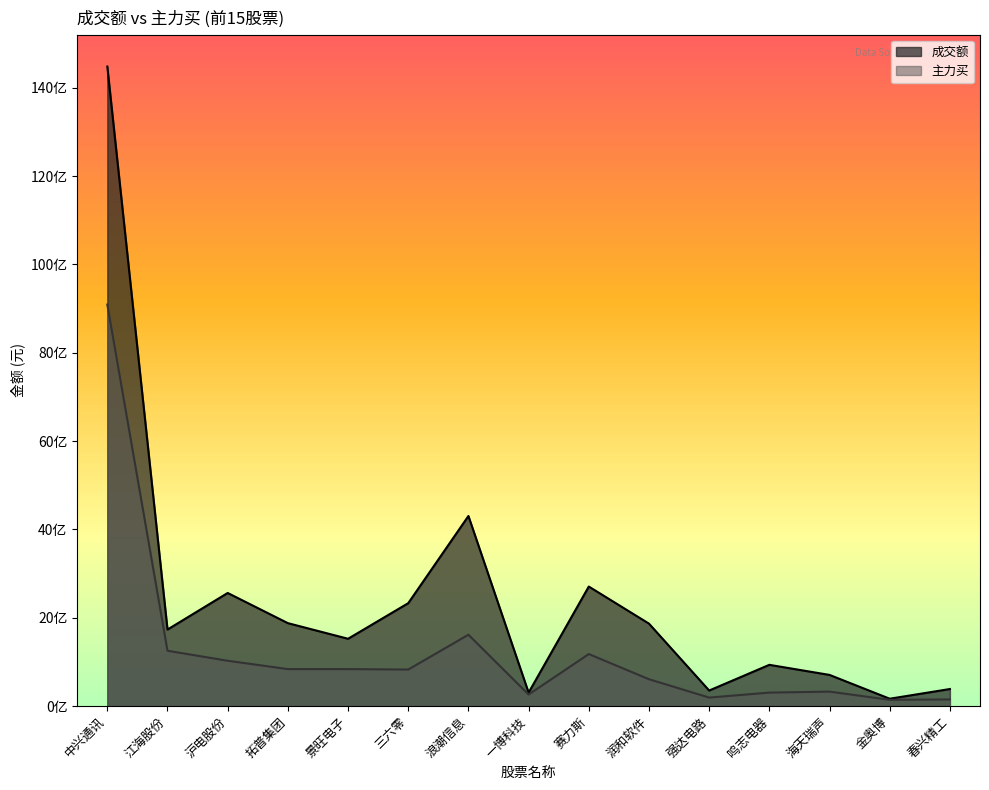

Reading left to right, what are all the values shown in this chart?

成交额: 14480336477	1734872979	2562702559	1879623024	1525893854	2331858712	4305437983	306911284	2708094573	1868490318	354173602	936013665	707709290	168608928	388349037
主力买: 9092013144	1254633632	1028384884	839204414	839102810	829177030	1617372852	263733803	1179970490	609979120	194708140	307260711	329791352	143616944	152902746